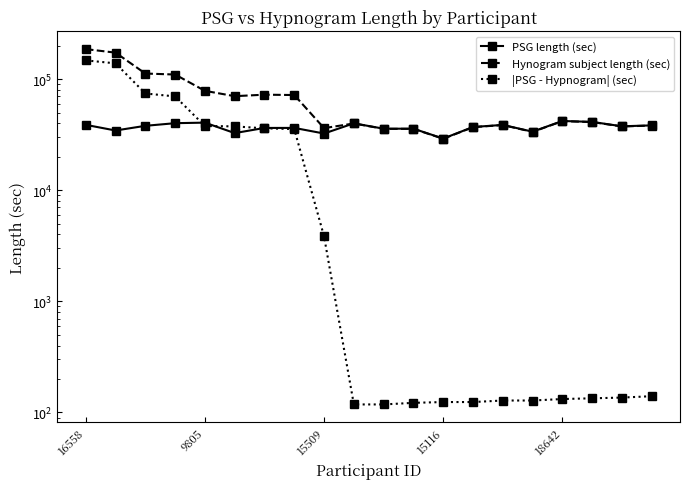

Which series ends up on top after the final intersection of Hynogram subject length (sec) and PSG length (sec)?

PSG length (sec)